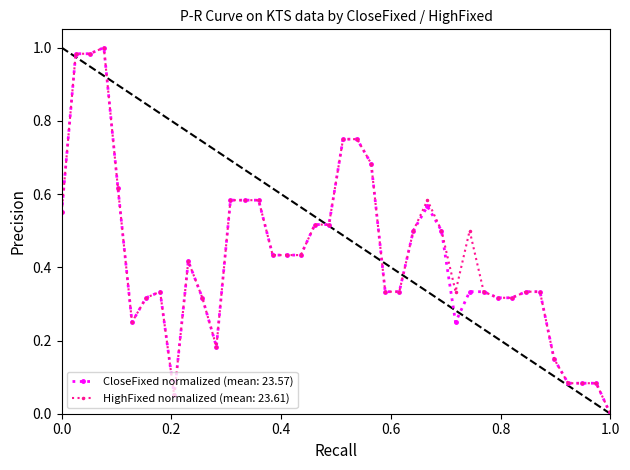

Count the number of data series in this chart.

2